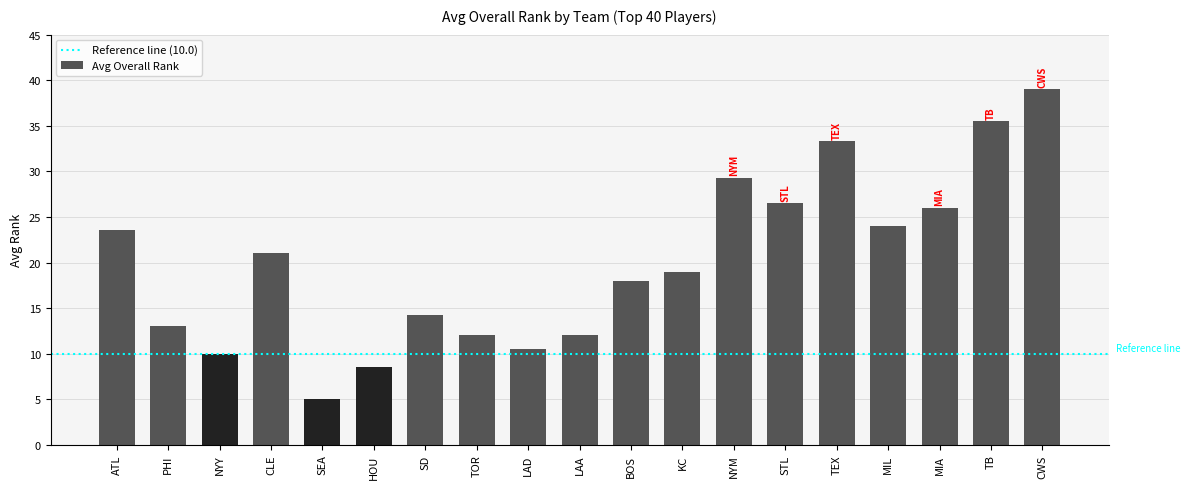

How many bars are there in total?

19